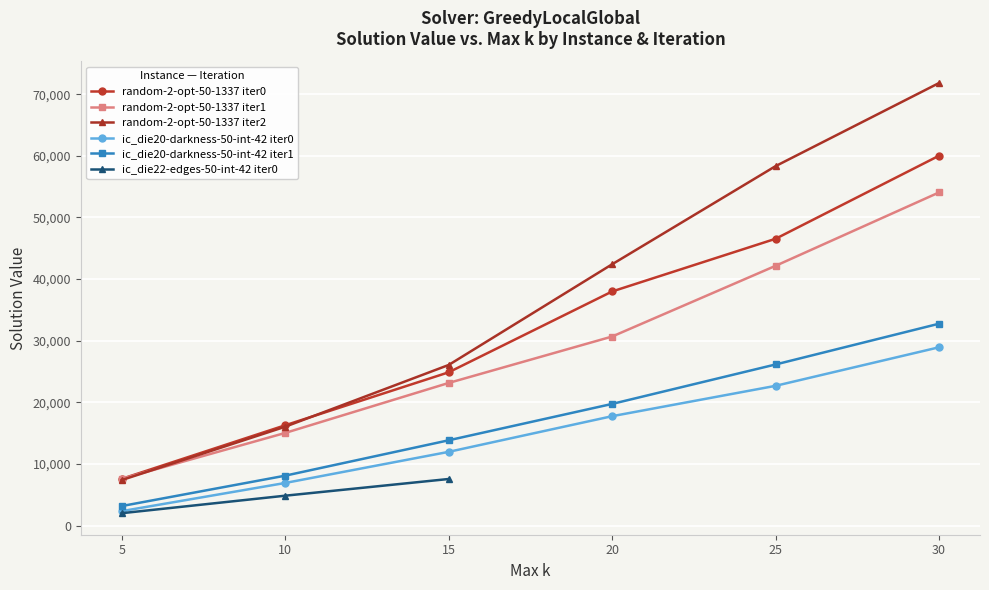

Is it true that Solution value equals 66552.6 at 4?

False